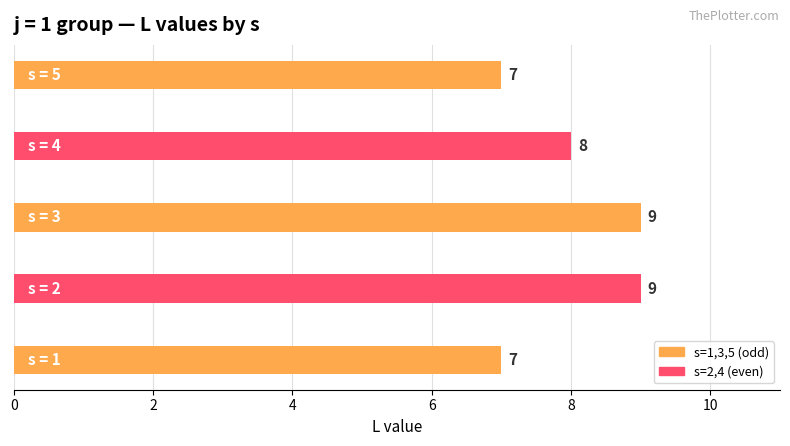

How many bars are there in total?

5